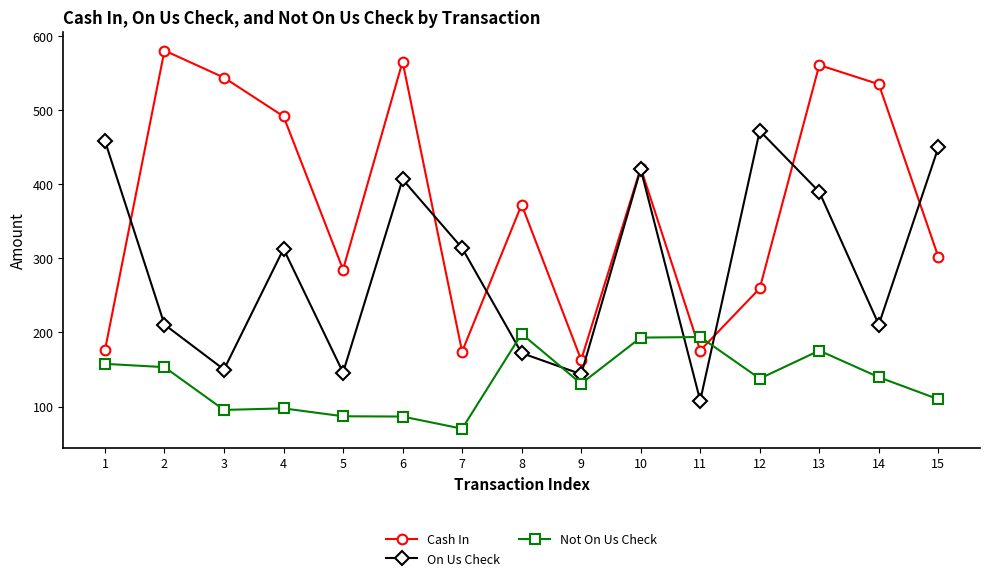

The On Us Check series shows 145.9 at 5. True or false?

True